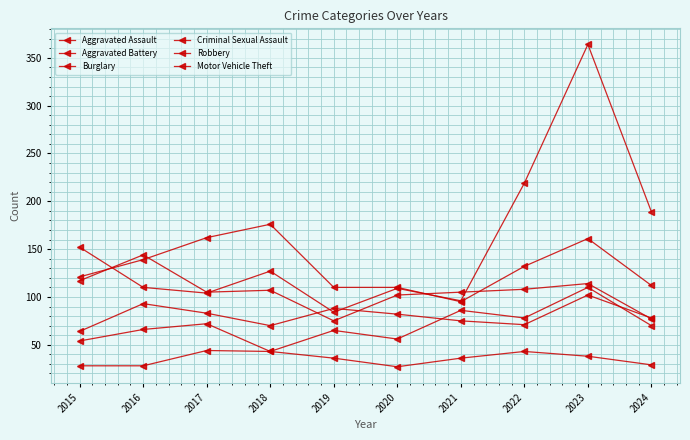

Which series changed the most between 2016 and 2020?

Robbery